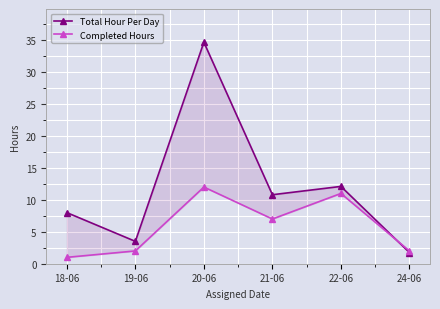

What is the difference between the Completed Hours values at 24-06 and 22-06?

9.0